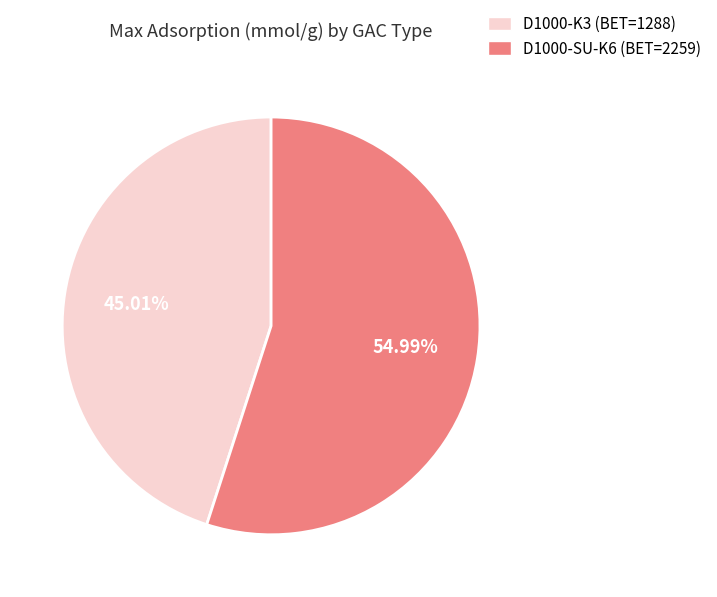

Which category accounts for the majority?

D1000-SU-K6 (BET=2259)